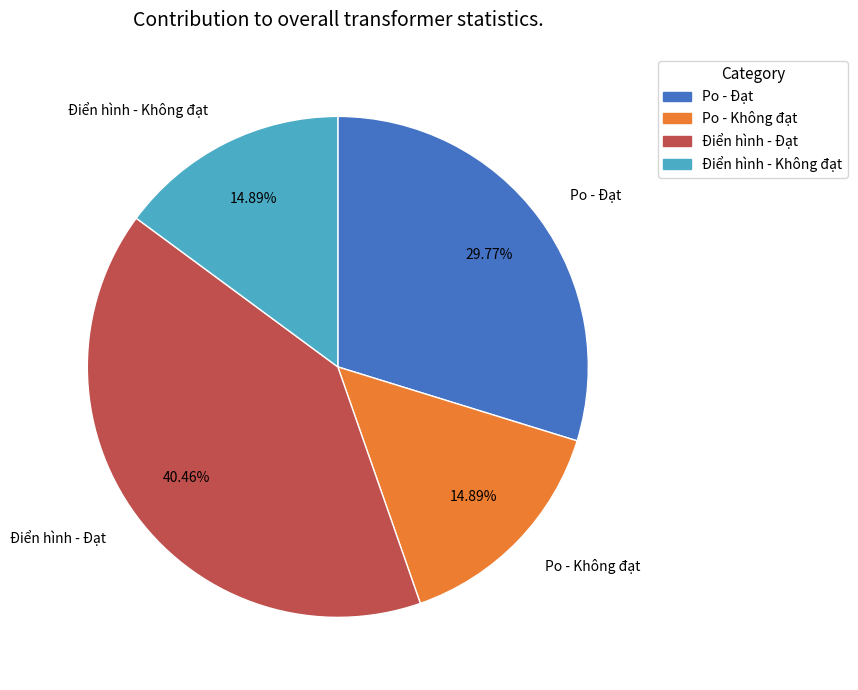

Which category has the biggest portion of the pie?

Điển hình - Đạt